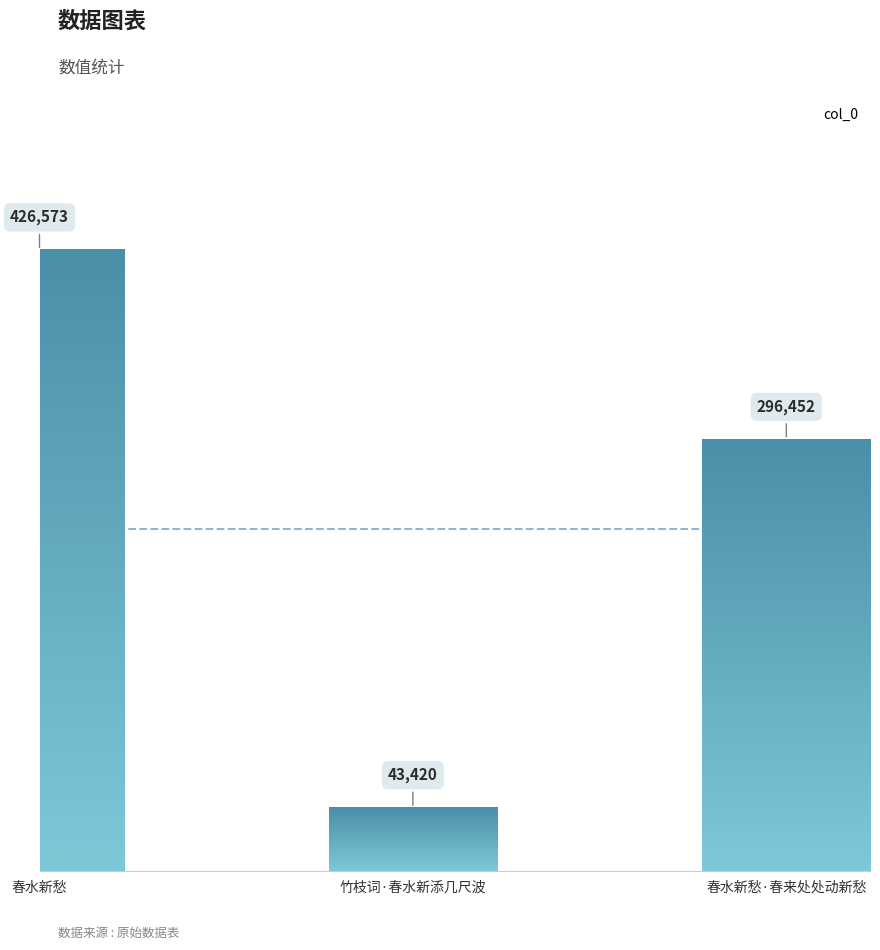

What is the label of the 2nd bar from the left?

竹枝词·春水新添几尺波